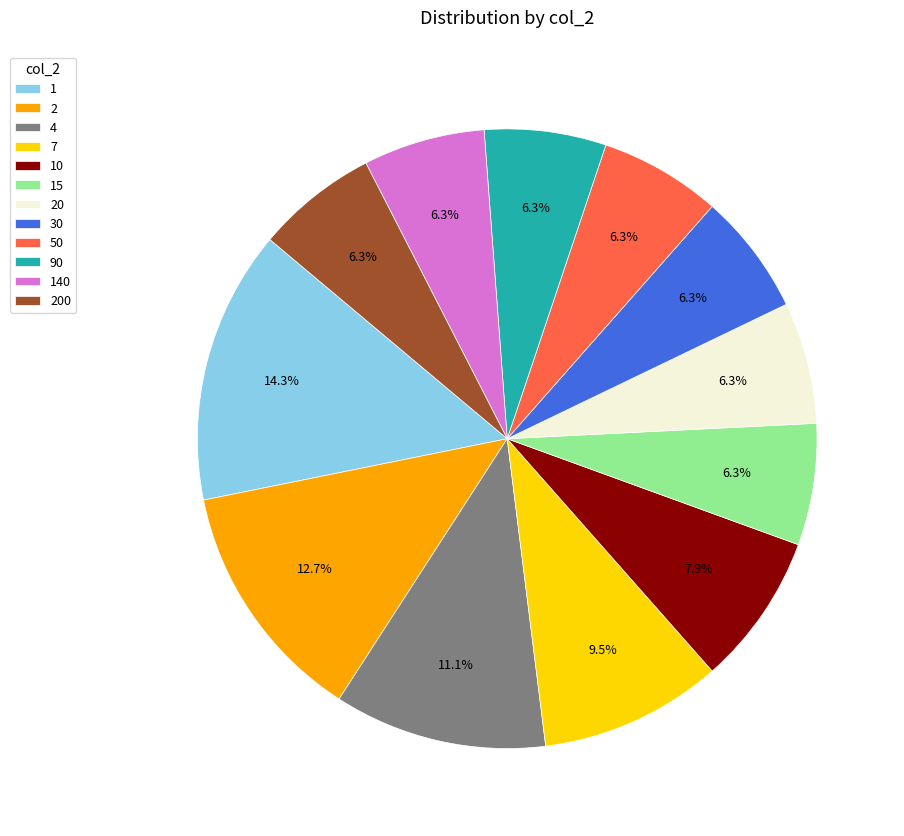

Is the sum of 7 and 30 greater than half?

No